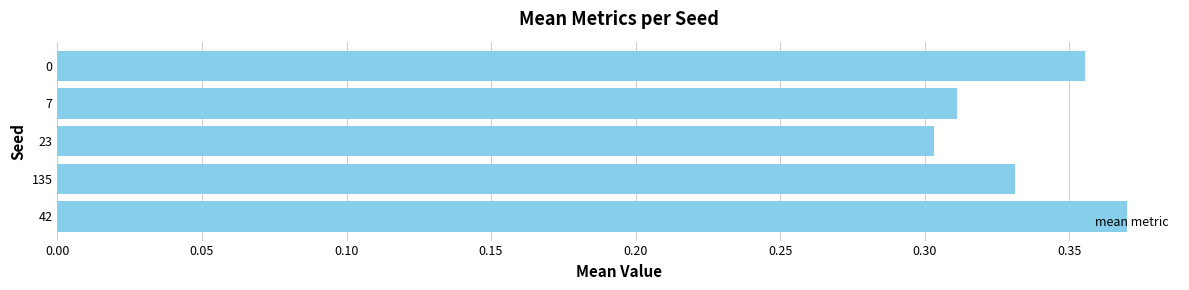

True or false: the data shows 0.5 at 135.

False